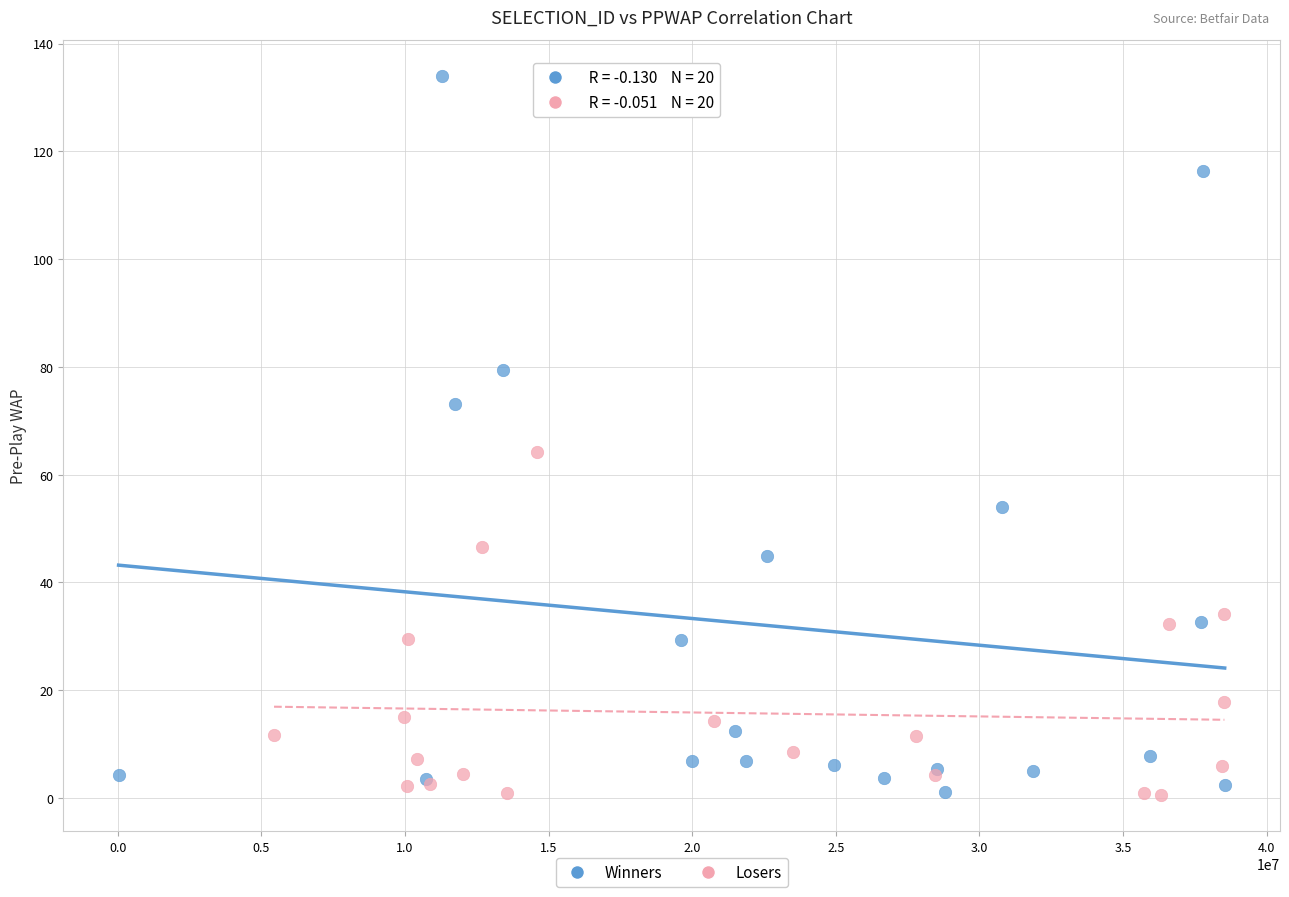

Which series has the largest Y range (max minus min)?

Winners